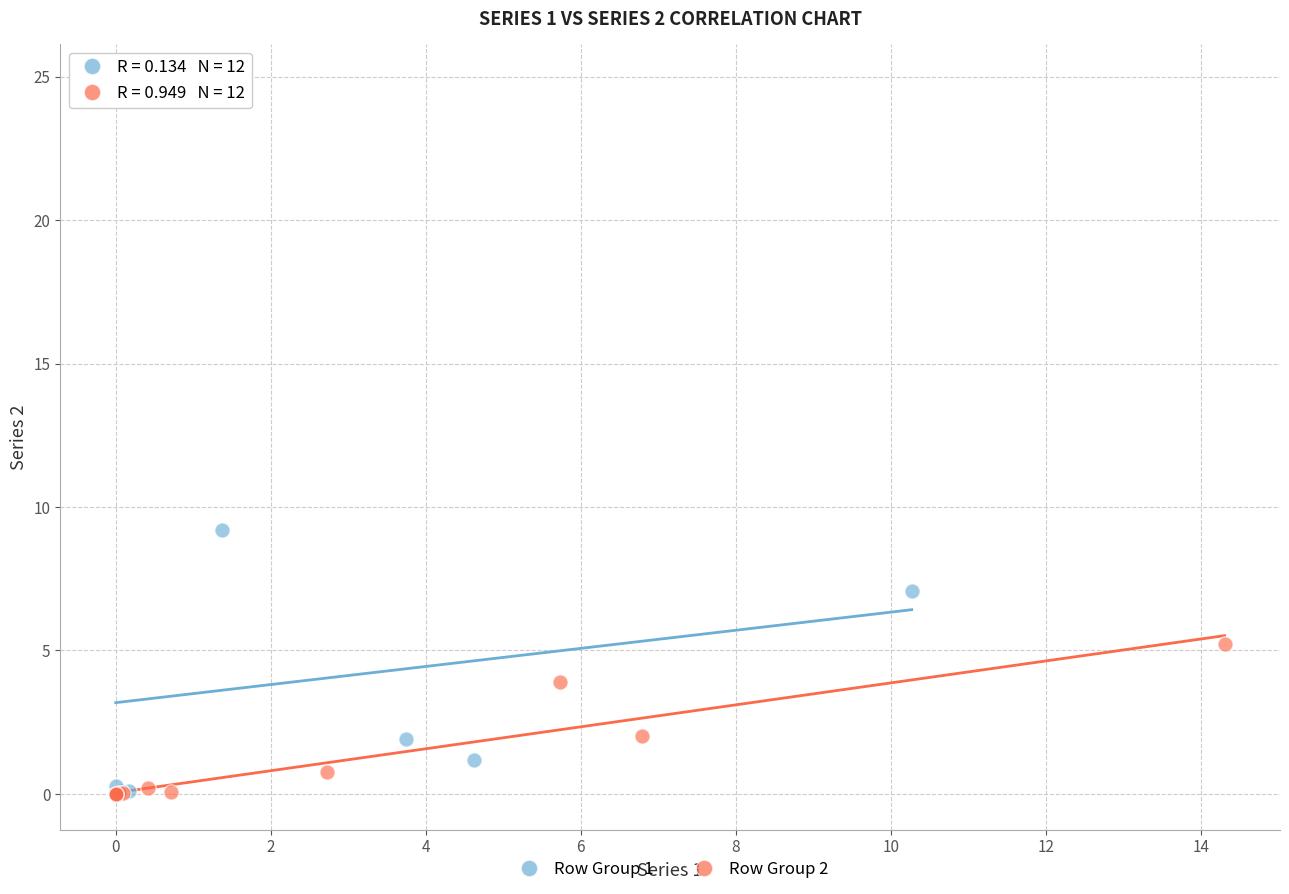

Which series has the widest spread of Y values?

Row Group 1